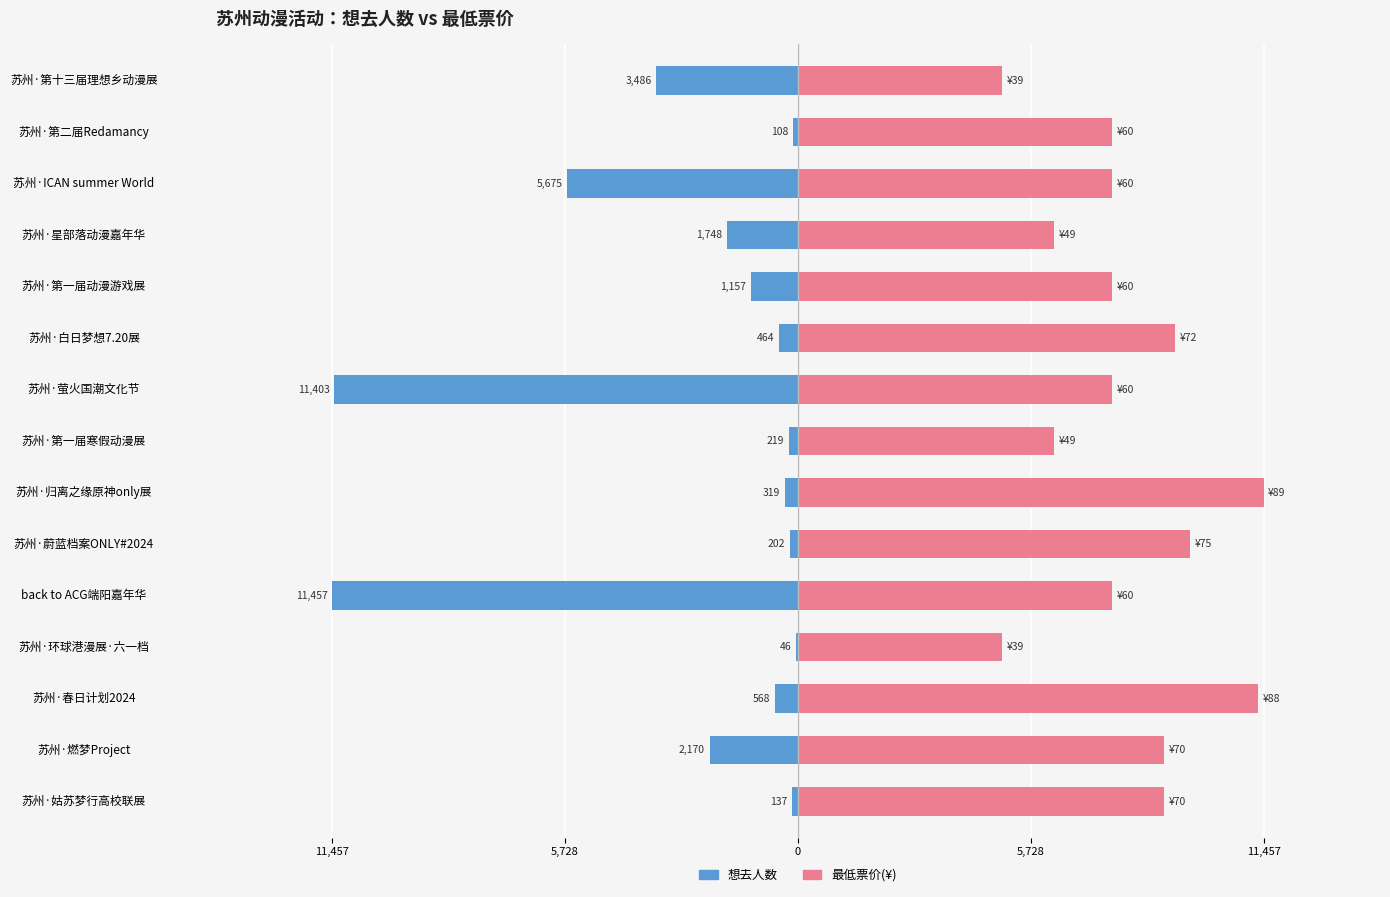

Are the bars grouped side by side (vs. stacked)?

Yes